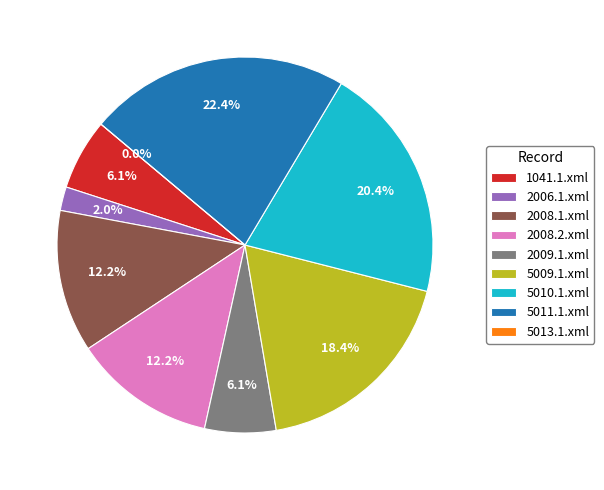

True or false: 5009.1.xml accounts for 18% of the total.

True